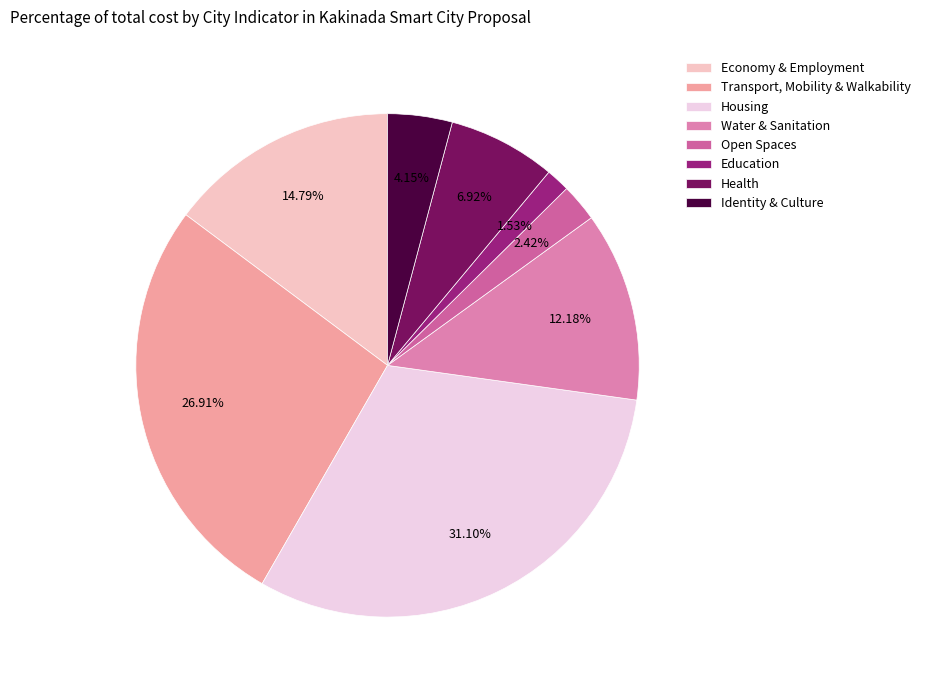

To the nearest percent, what percentage of the pie is Open Spaces?

2%